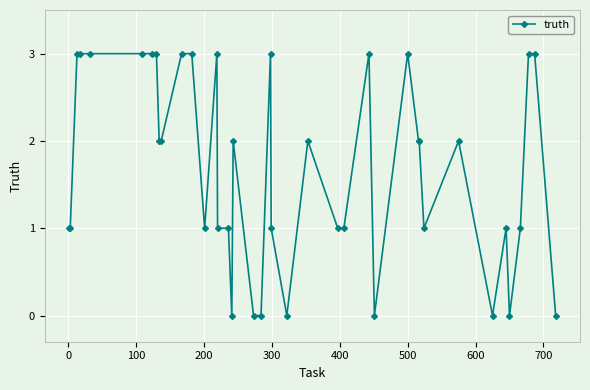

Reading right to left, what are all the values shown in this chart?

0	3	3	1	0	1	0	2	1	2	2	3	0	3	1	1	2	0	1	3	0	0	2	0	1	1	3	1	3	3	2	2	3	3	3	3	3	3	1	1